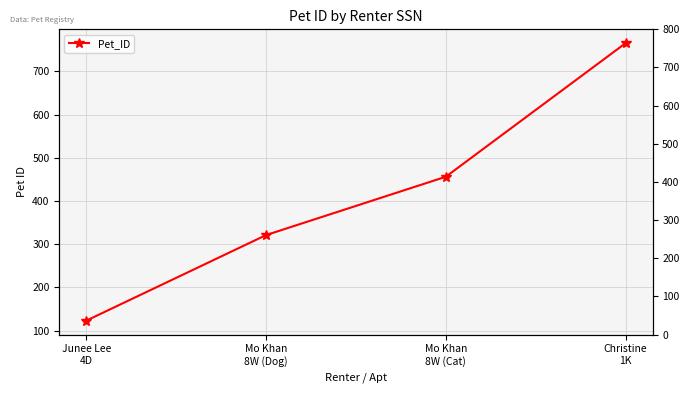

Reading left to right, list all the values displayed in this chart.

123	321	456	765